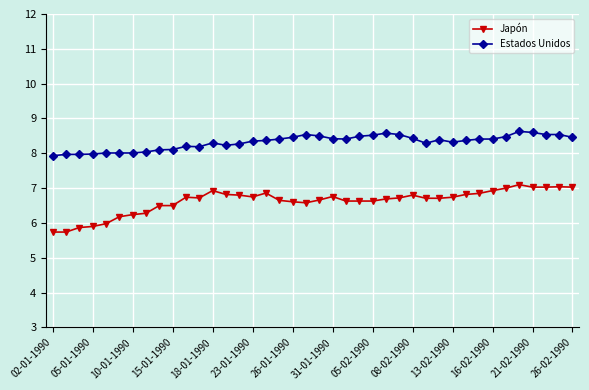

True or false: Japón and Estados Unidos intersect in this chart.

False